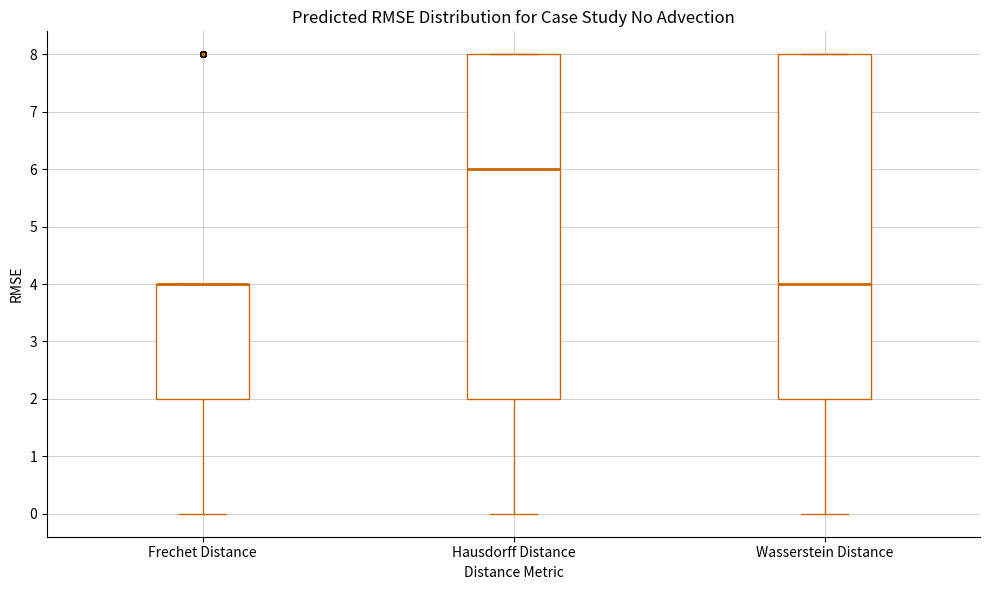

Where is the upper edge of the box for Hausdorff Distance on the y-axis? The values are not printed on the chart, so give them approximately, as read against the axis.

8